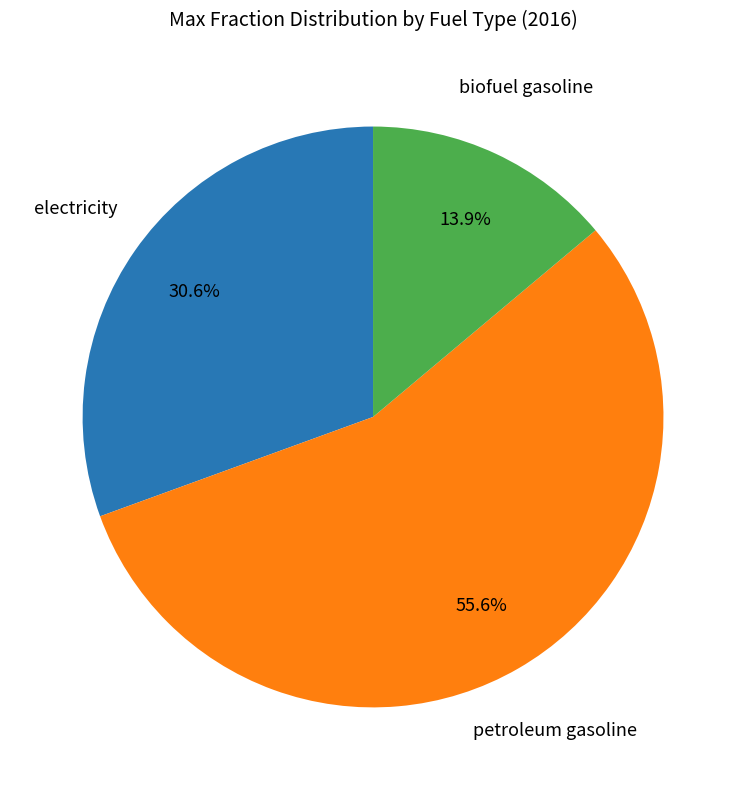

Rank the categories by value from highest to lowest.

petroleum gasoline, electricity, biofuel gasoline